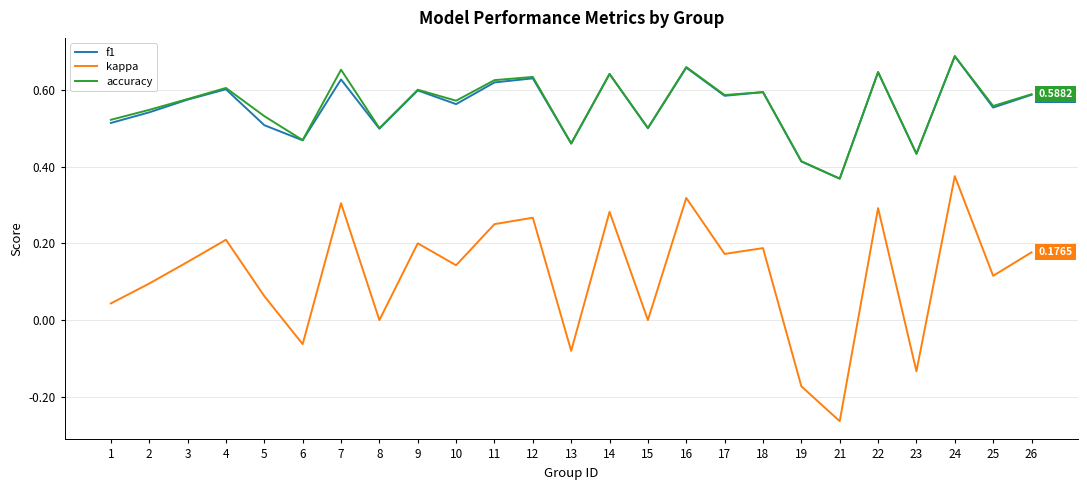

True or false: kappa and f1 intersect in this chart.

False